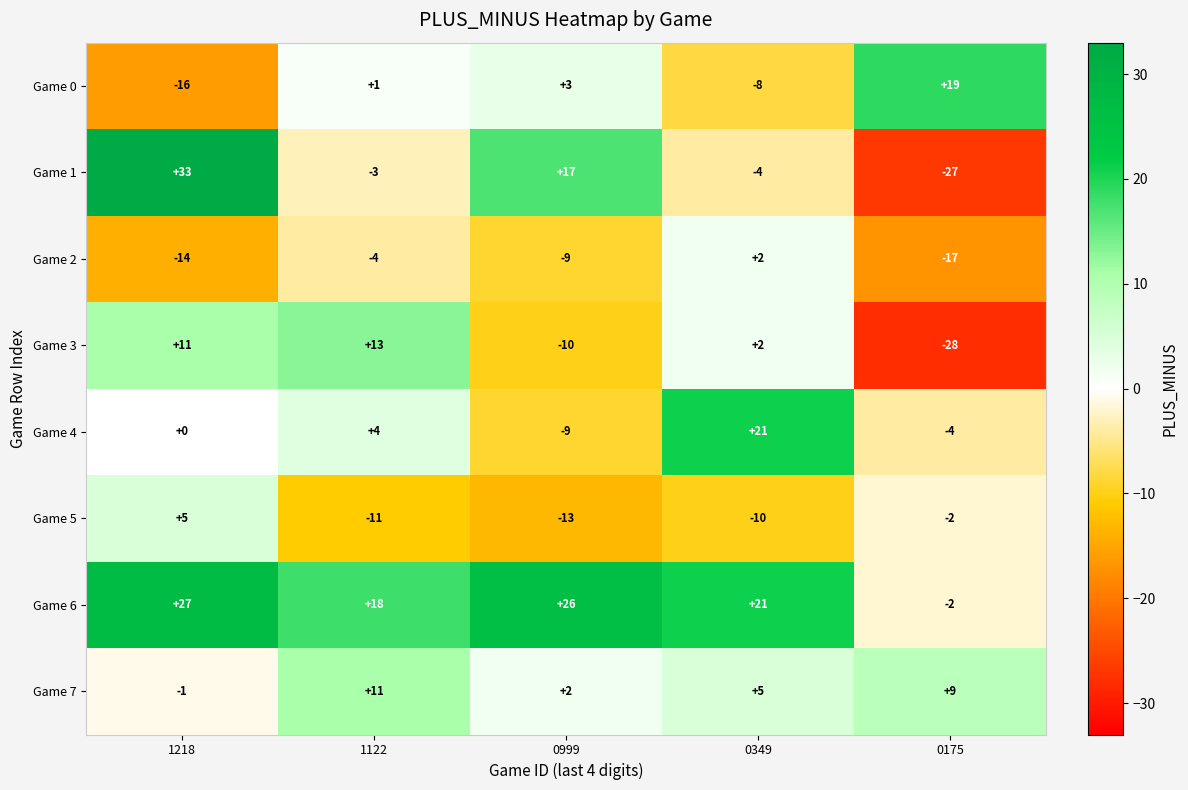

Where is Game 1 nearest to the value 3?

1122